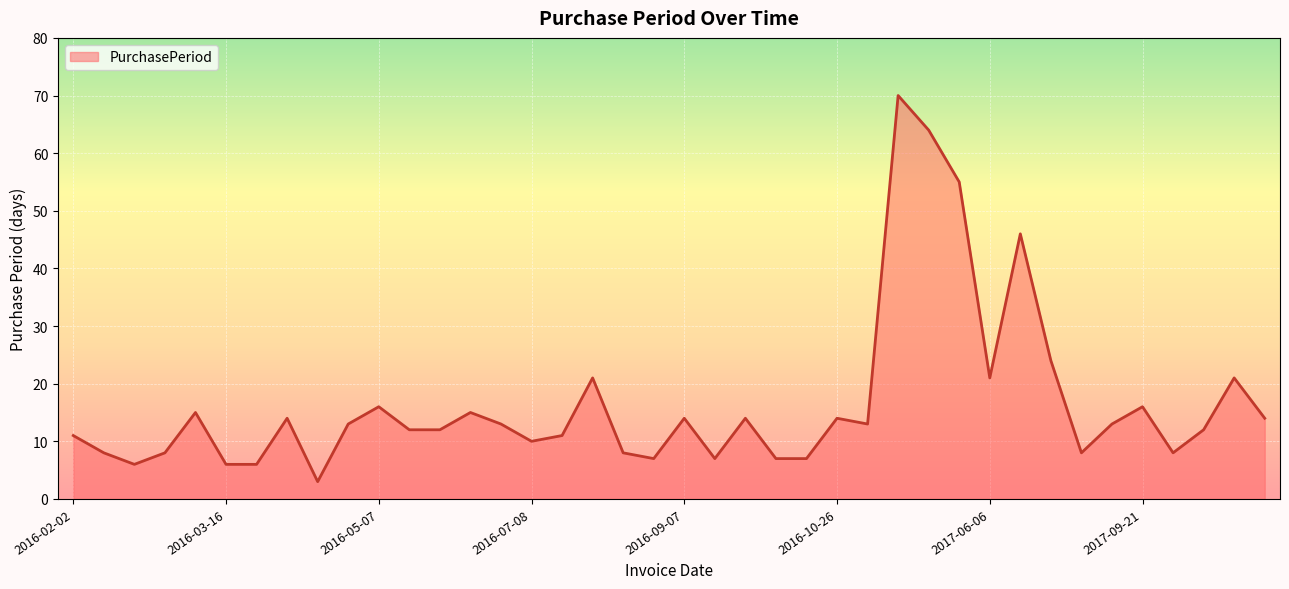

What is the greatest value displayed?

70